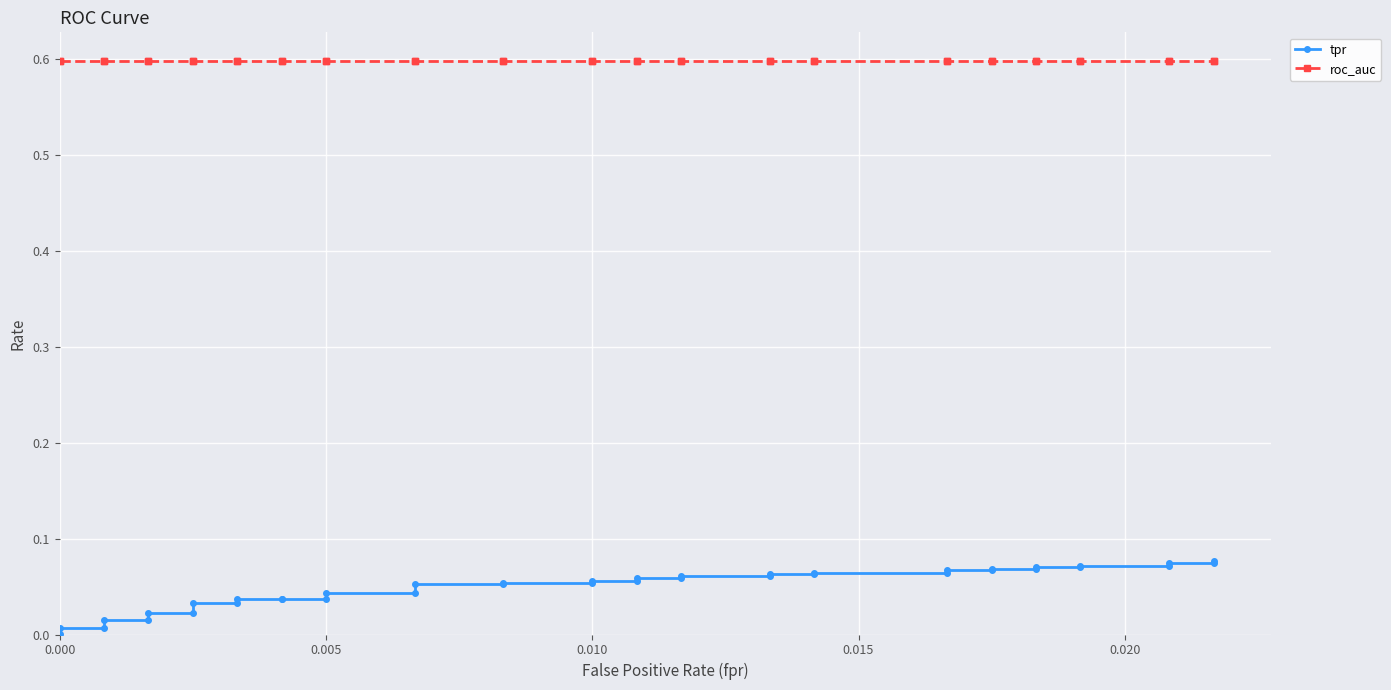

Reading right to left, extract all data points from this chart.

tpr: 0.1	0.1	0.1	0.1	0.1	0.1	0.1	0.1	0.1	0.1	0.1	0.1	0.1	0.1	0.1	0.1	0.1	0.1	0.1	0.1	0.1	0.1	0.1	0.1	0.1	0.0	0.0	0.0	0.0	0.0	0.0	0.0	0.0	0.0	0.0	0.0	0.0	0.0	0.0	0.0
roc_auc: 0.6	0.6	0.6	0.6	0.6	0.6	0.6	0.6	0.6	0.6	0.6	0.6	0.6	0.6	0.6	0.6	0.6	0.6	0.6	0.6	0.6	0.6	0.6	0.6	0.6	0.6	0.6	0.6	0.6	0.6	0.6	0.6	0.6	0.6	0.6	0.6	0.6	0.6	0.6	0.6